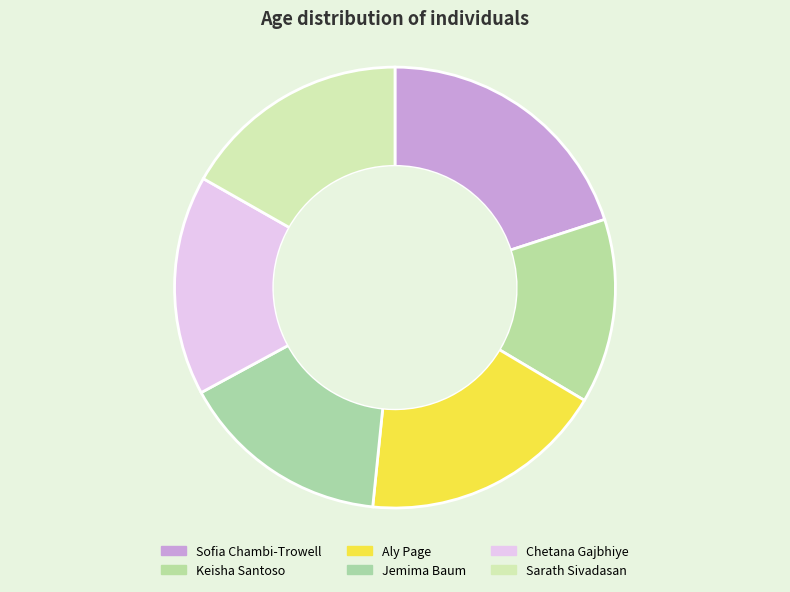

To the nearest percent, what is the difference between the Jemima Baum and Chetana Gajbhiye slice percentages?

1%